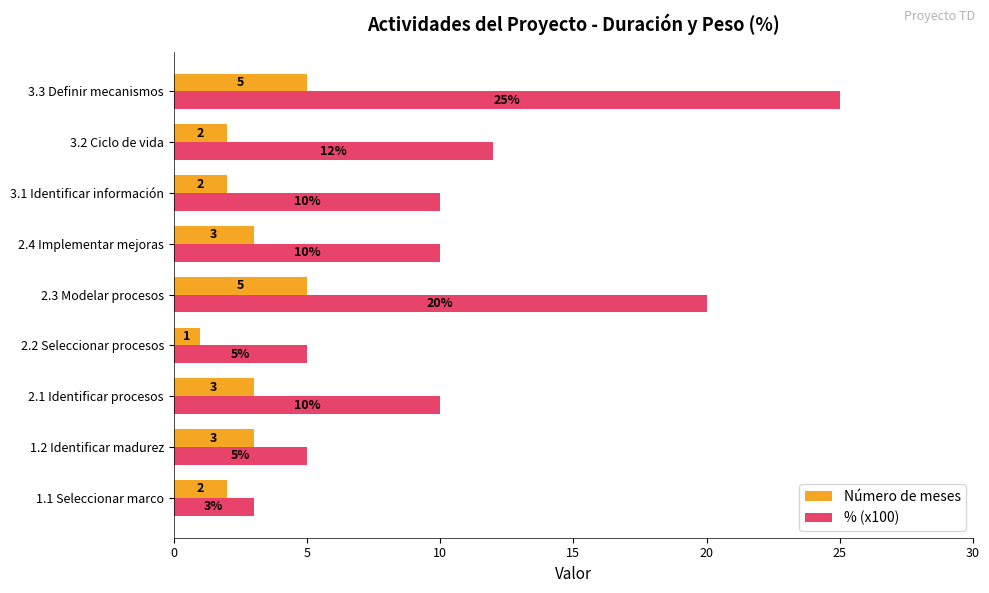

What is the maximum value for % (x100)?

25